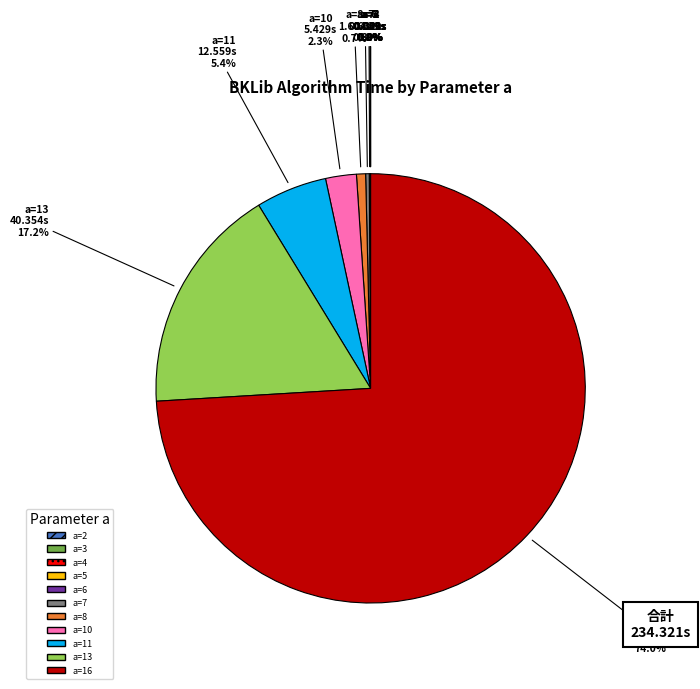

What is the majority slice?

a=16